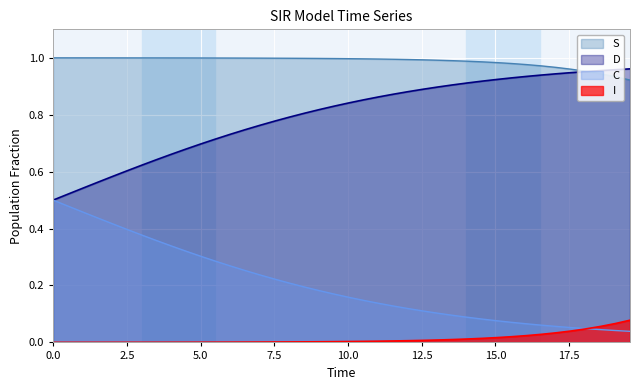

What is the maximum value for D?

1.0